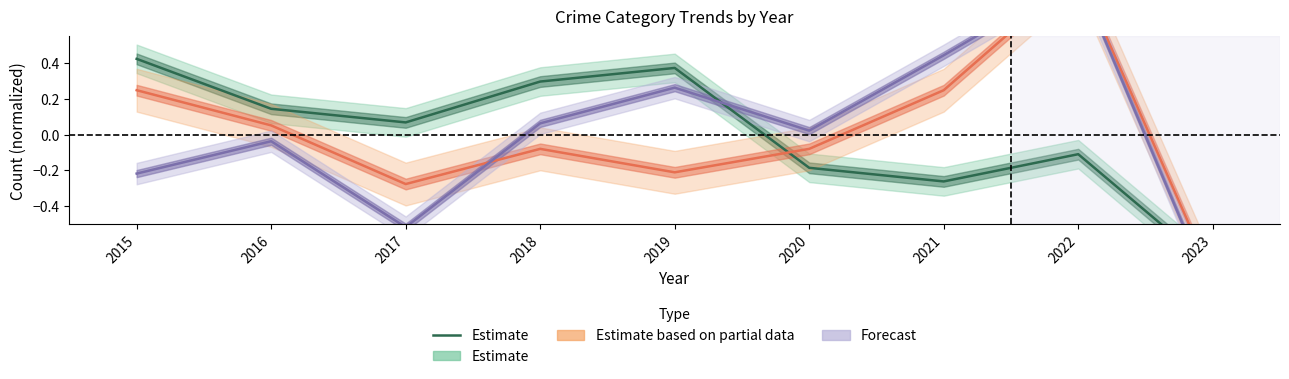

What is the smallest value displayed?

-0.7